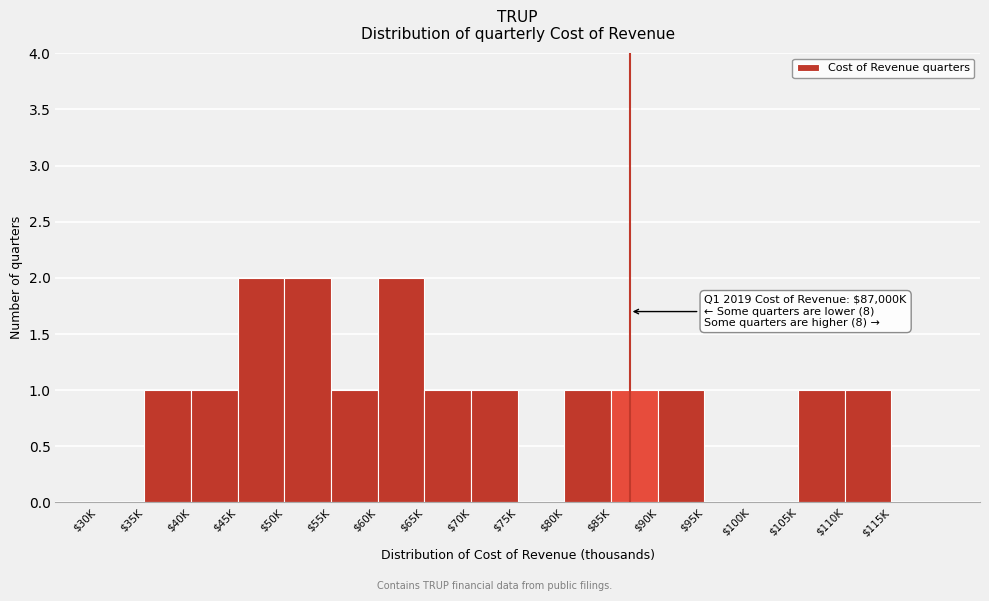

Is it true that the value at $45K is 1?

False